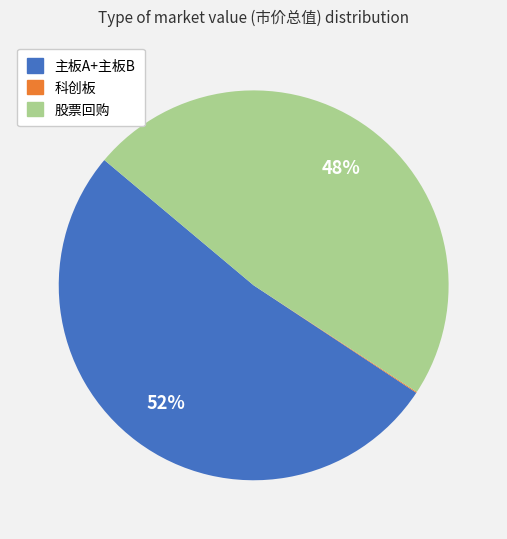

True or false: 股票回购 accounts for 48% of the total.

True